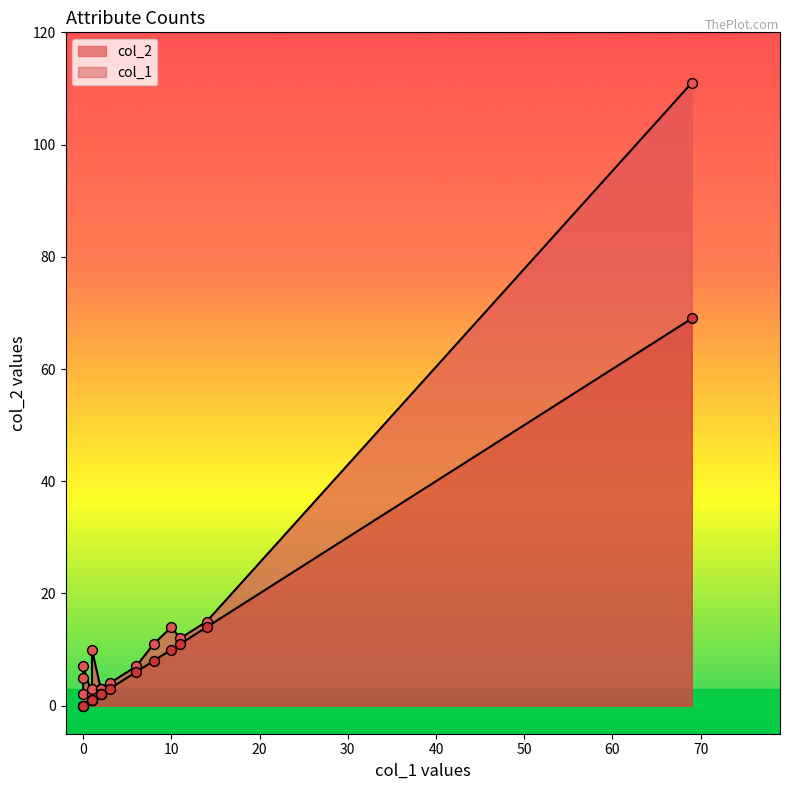

Which series has the largest Y range (max minus min)?

col_2